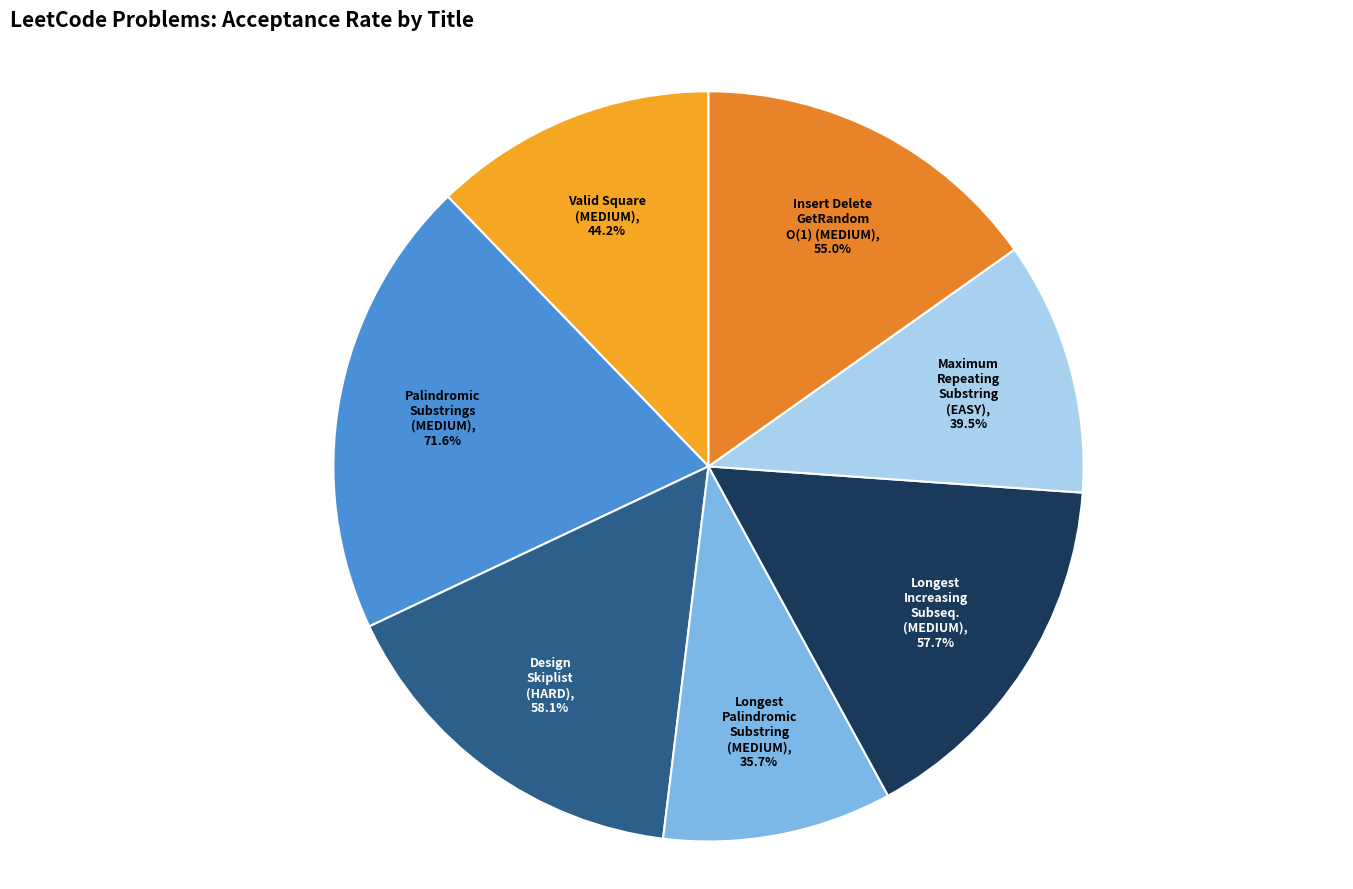

Is there any slice that represents more than half of the pie?

No